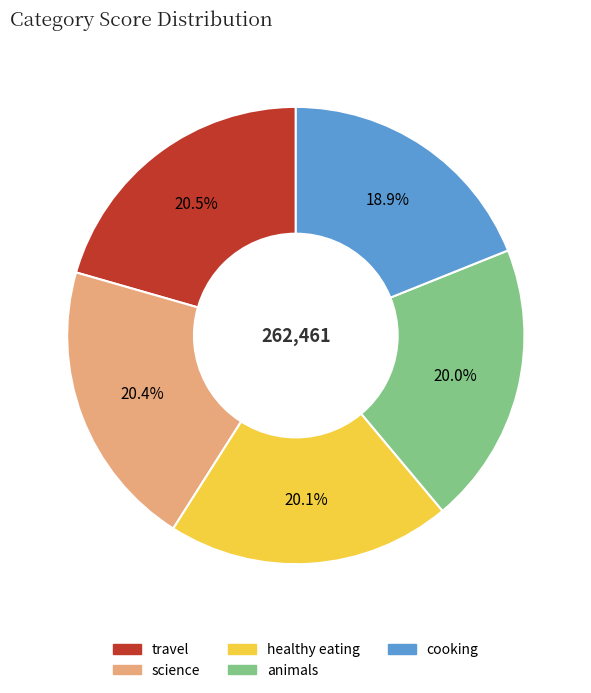

Do cooking and healthy eating together represent more than half of the pie?

No